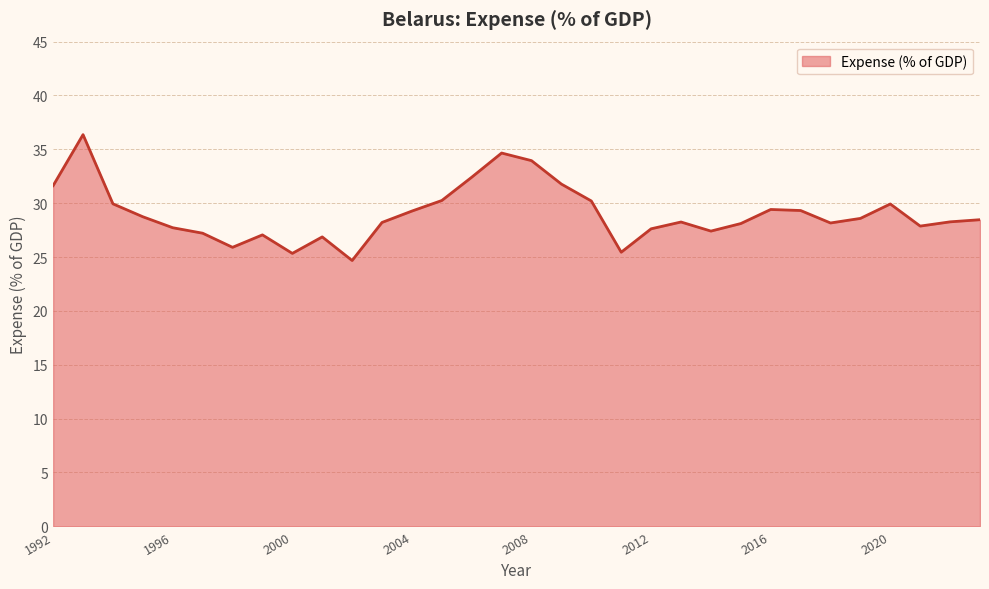

What is the maximum value shown in the chart?

36.4